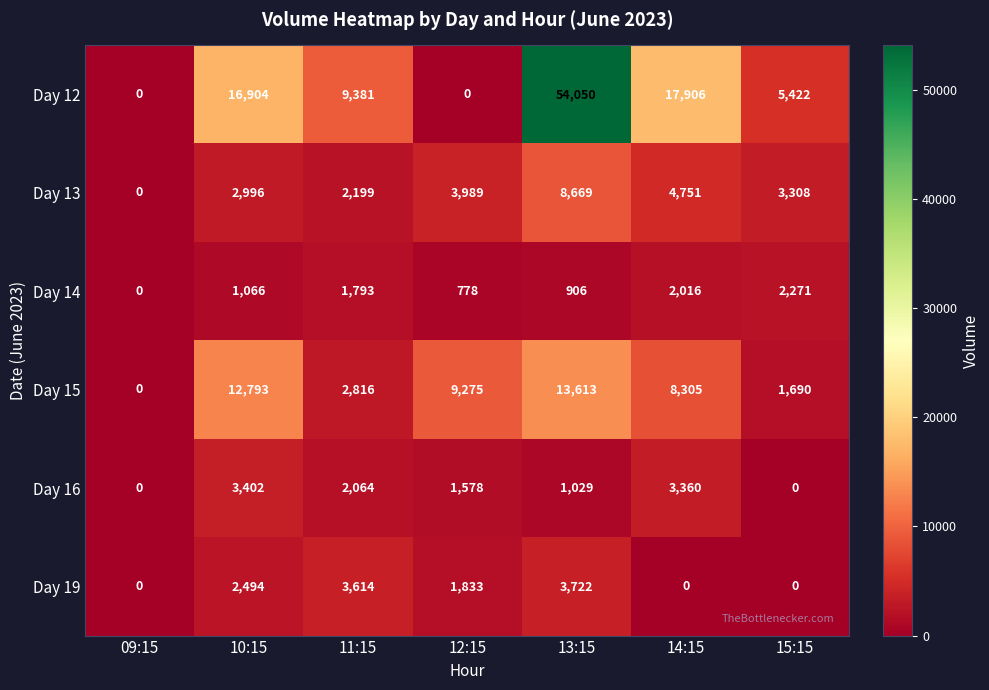

What is the total value across all series at 10:15?

39655